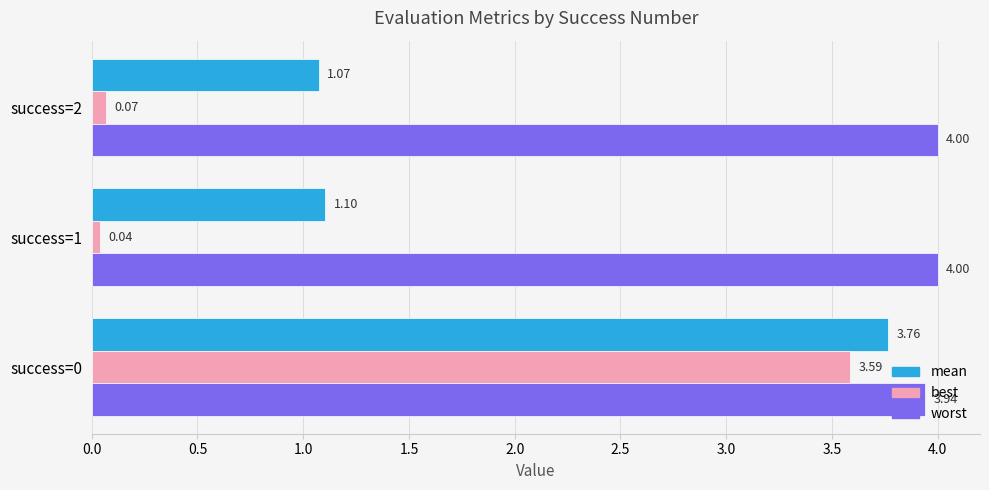

What is the average value of the best series?

1.2